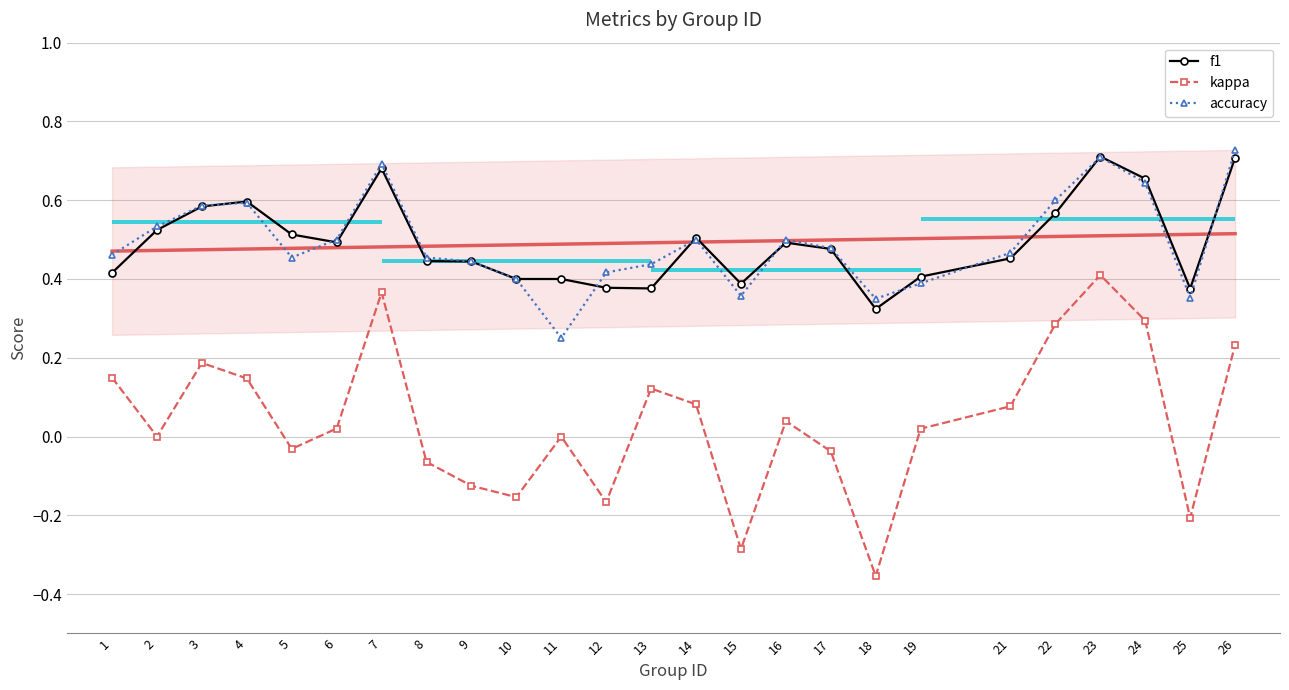

Reading left to right, list all the values displayed in this chart.

f1: 0.4	0.5	0.6	0.6	0.5	0.5	0.7	0.4	0.4	0.4	0.4	0.4	0.4	0.5	0.4	0.5	0.5	0.3	0.4	0.5	0.6	0.7	0.7	0.4	0.7
kappa: 0.1	0.0	0.2	0.1	-0.0	0.0	0.4	-0.1	-0.1	-0.2	0.0	-0.2	0.1	0.1	-0.3	0.0	-0.0	-0.4	0.0	0.1	0.3	0.4	0.3	-0.2	0.2
accuracy: 0.5	0.5	0.6	0.6	0.5	0.5	0.7	0.5	0.4	0.4	0.2	0.4	0.4	0.5	0.4	0.5	0.5	0.3	0.4	0.5	0.6	0.7	0.6	0.4	0.7